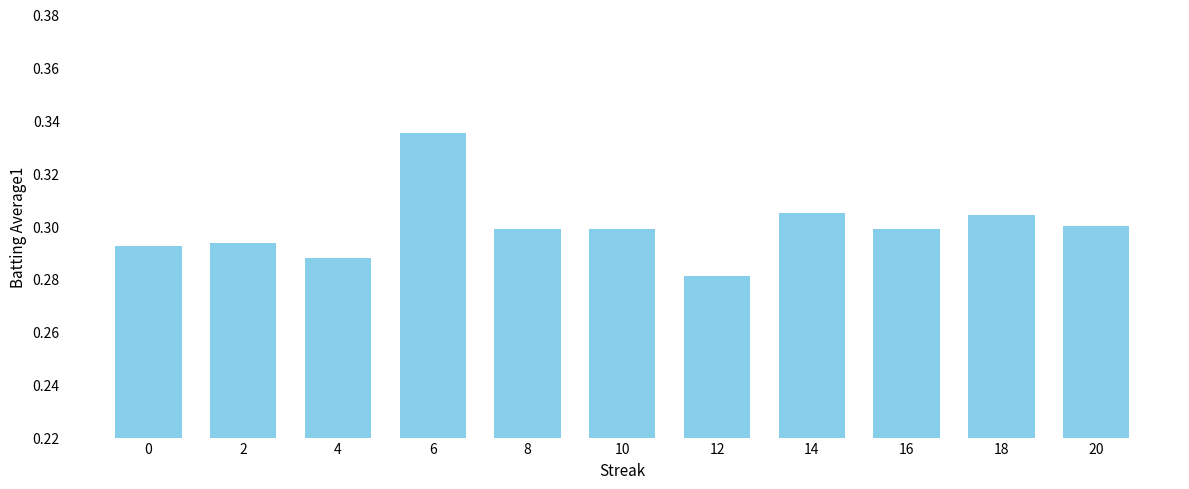

Does the chart contain any negative values?

No